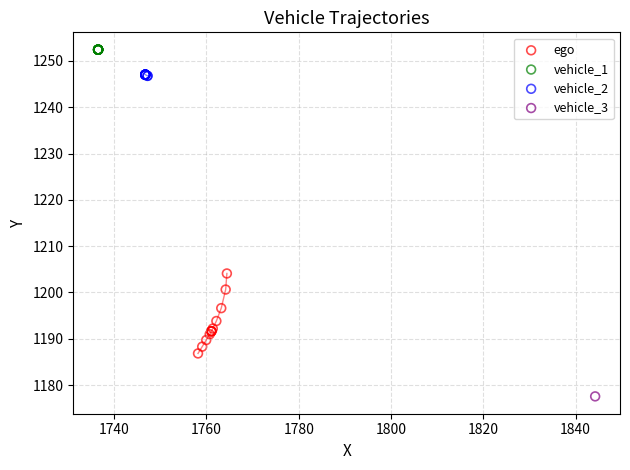

Which series contains the highest Y value?

vehicle_1